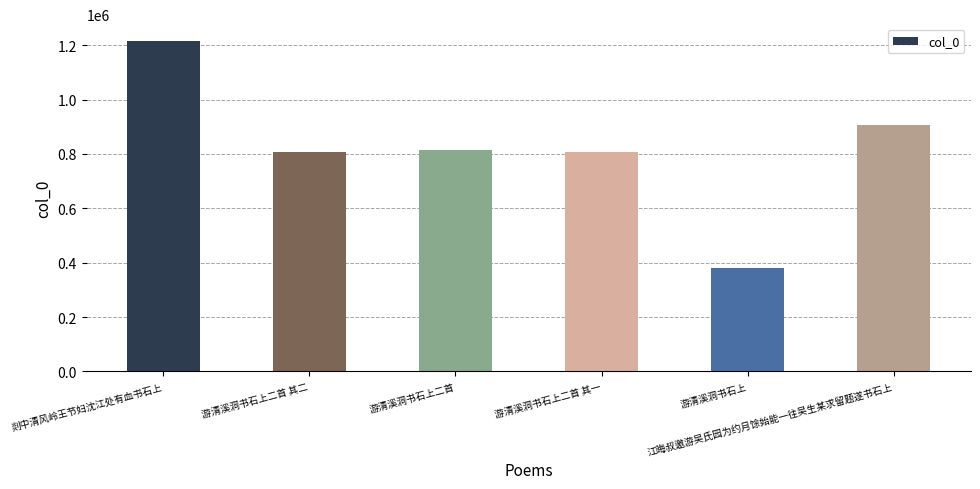

At which label does the data first exceed 814686?

剡中清风岭王节妇沈江处有血书石上